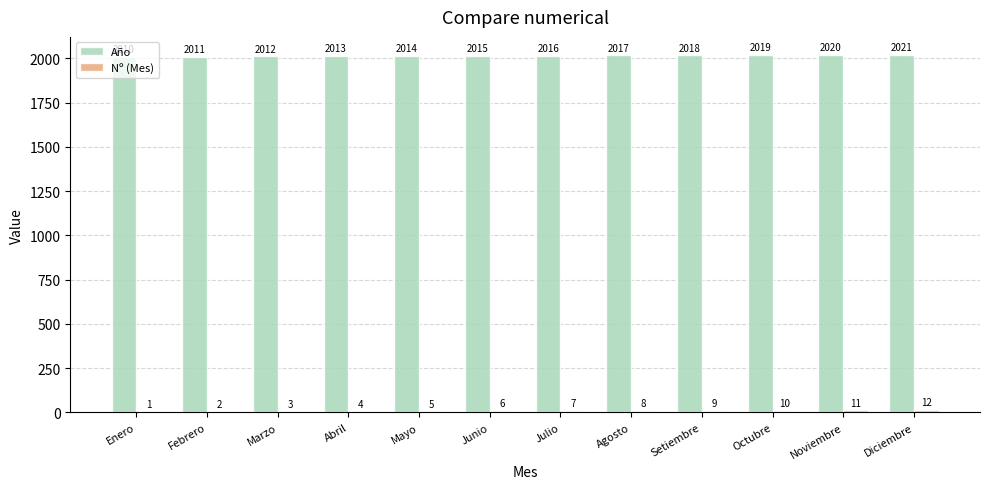

At which category is the sum across all series the highest?

Diciembre